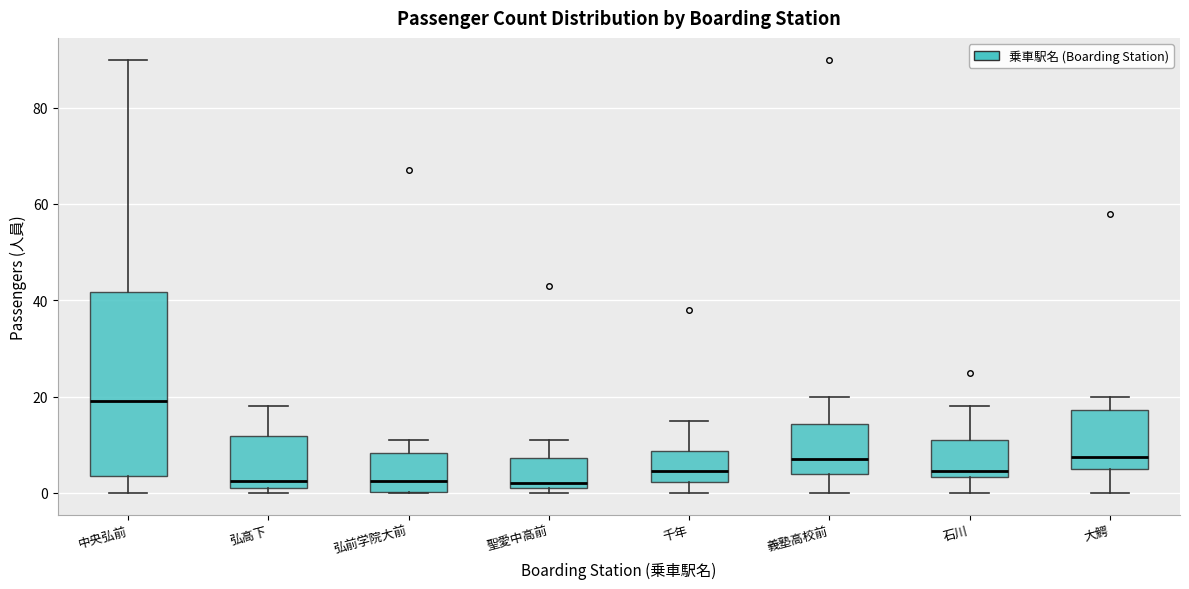

Which box is the tallest, from its lower edge to its upper edge?

中央弘前